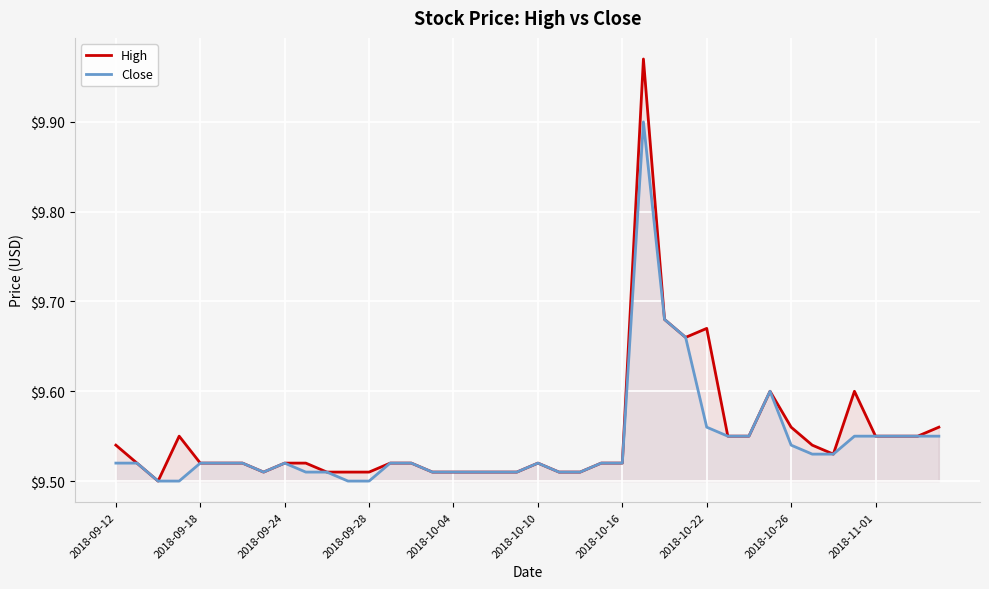

How many lines are shown in the chart?

2